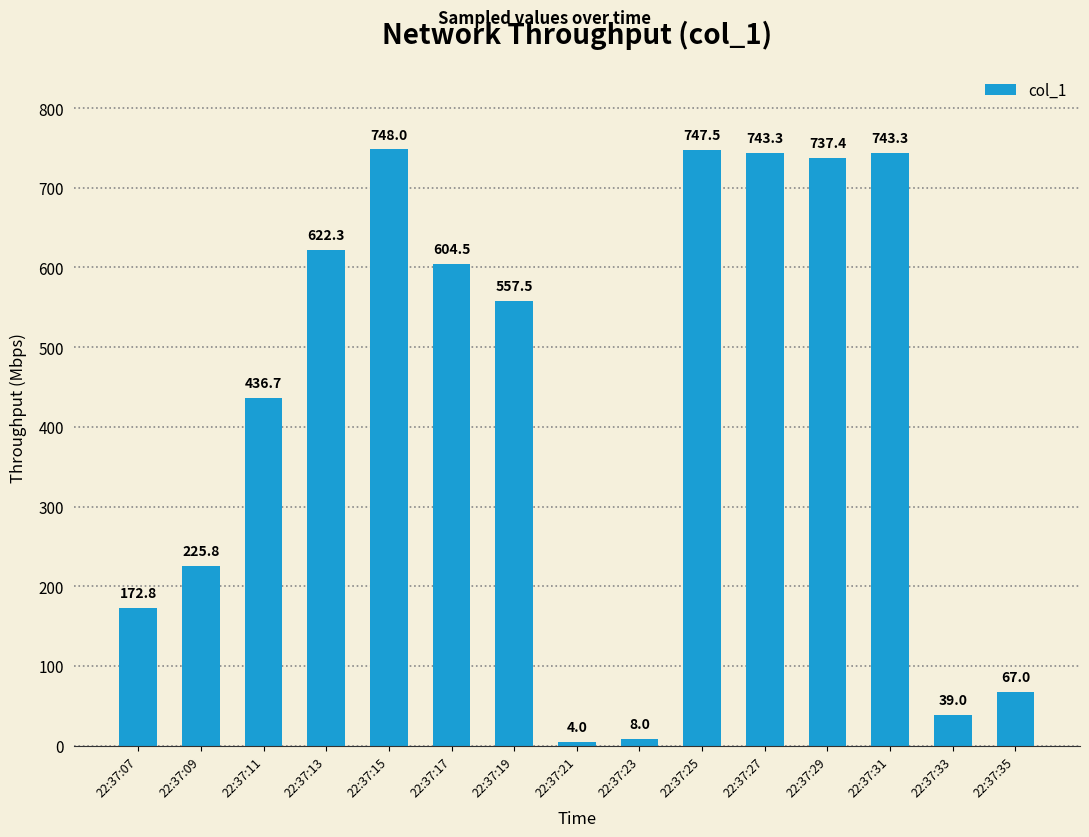

What is the average value?

430.5